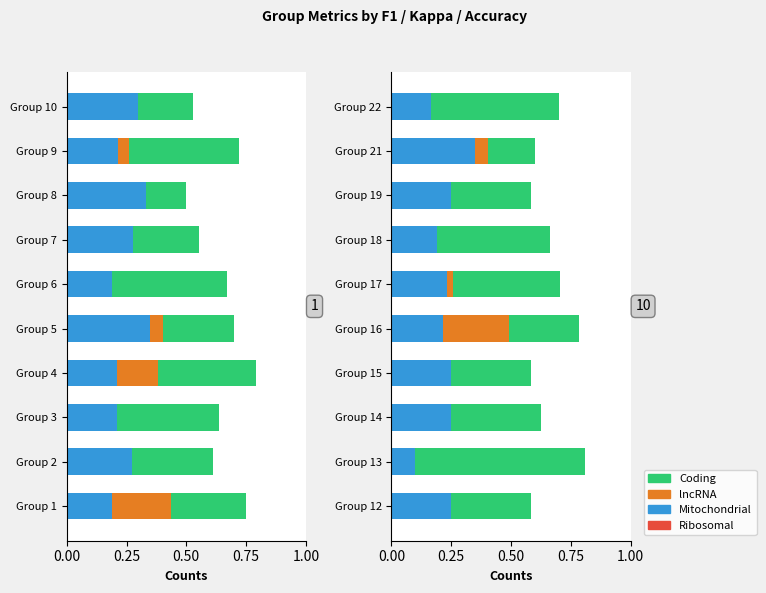

Where is Coding nearest to the value 0?

Group 21